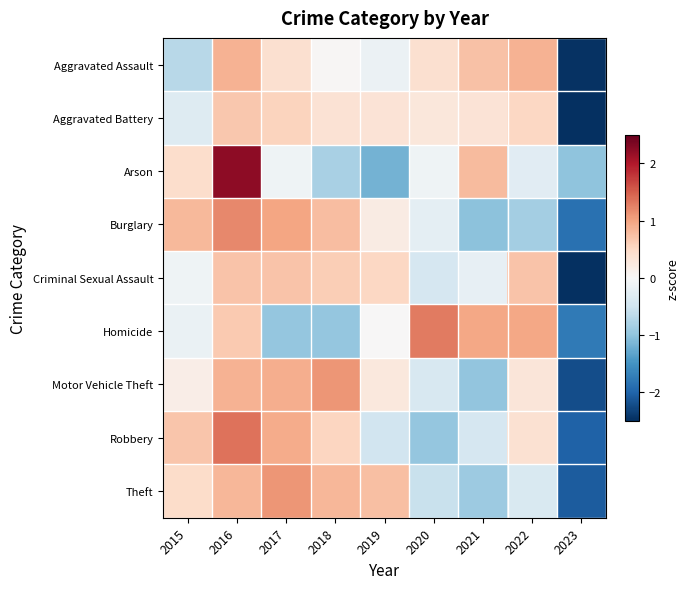

Which category has the highest value across all series?

2016